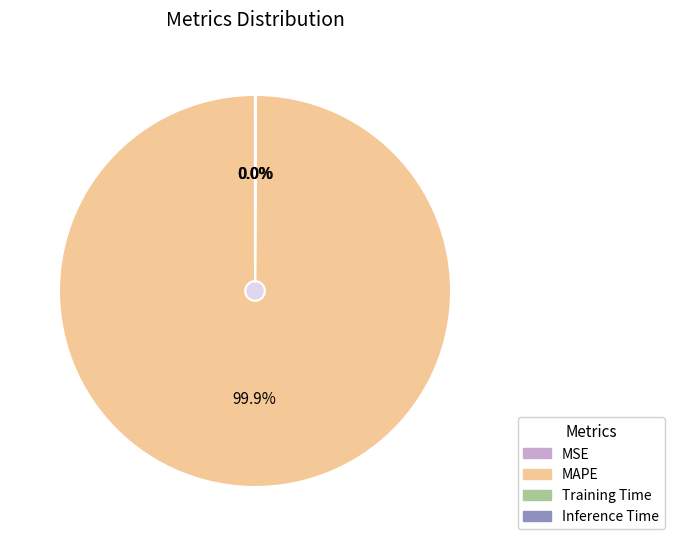

What is the majority slice?

MAPE